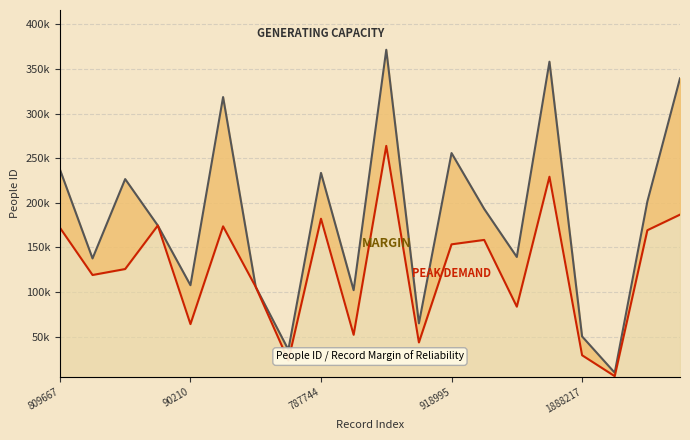

True or false: Peak Demand Line and GENERATING CAPACITY intersect in this chart.

False